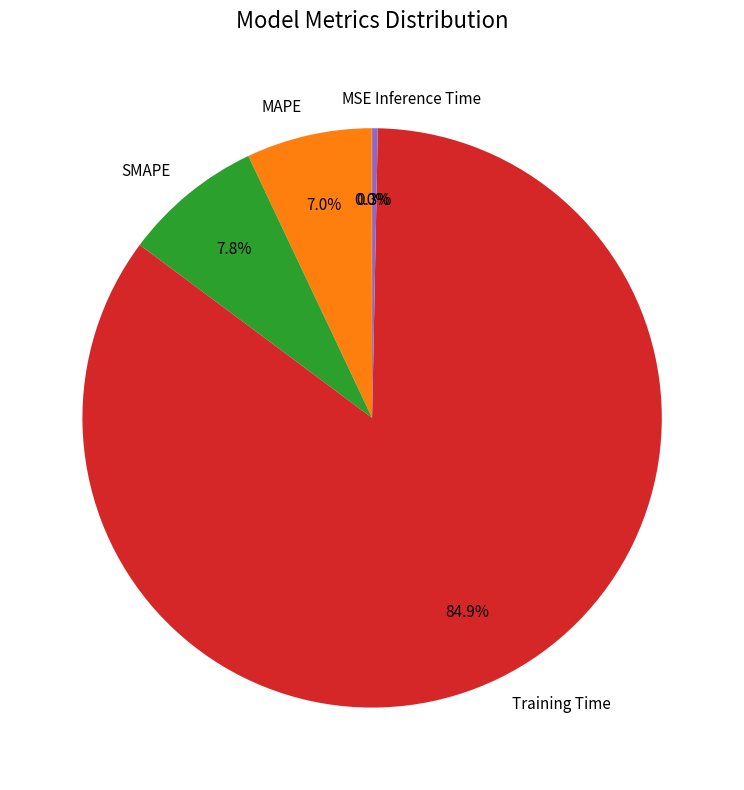

To the nearest percent, what portion does MAPE represent?

7%